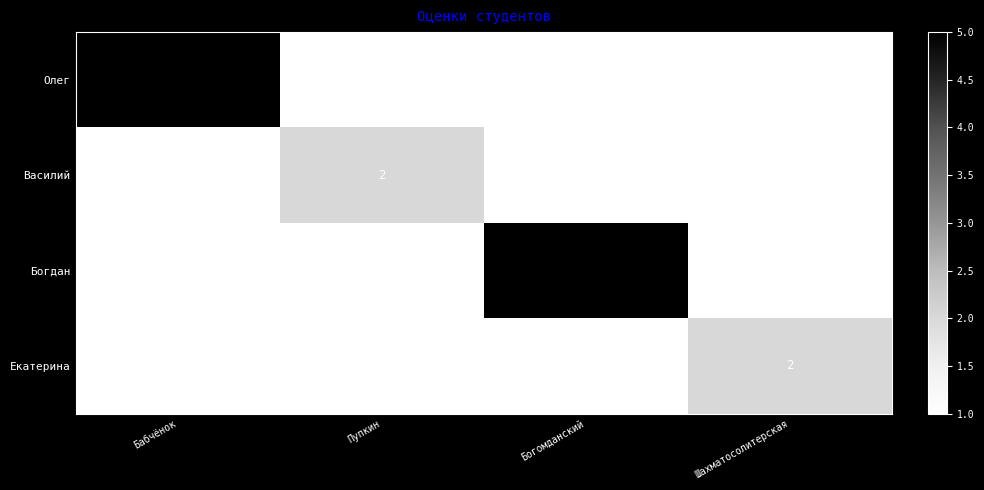

Is it true that Василий equals 2 at Пупкин?

True